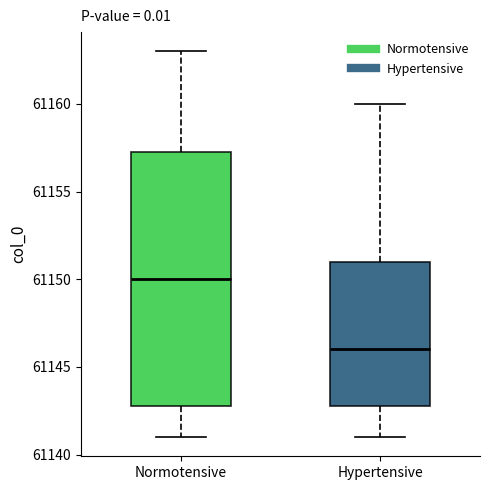

Comparing the boxes themselves (not the whiskers), which one is the tallest?

Normotensive